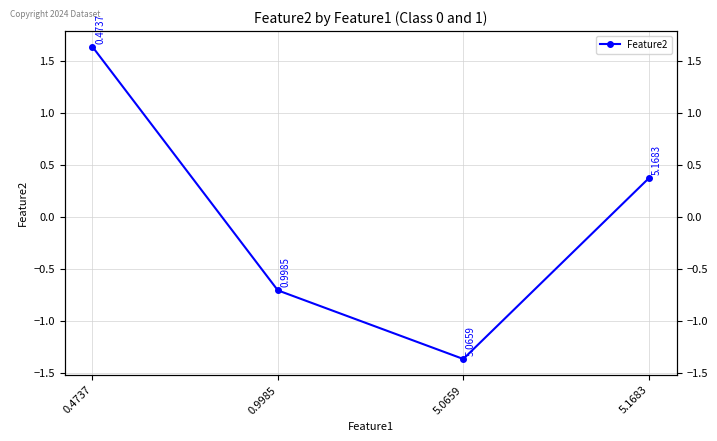

What position from the right is 0.9985?

3